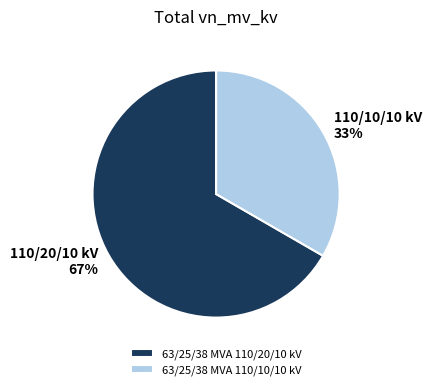

To the nearest percent, what is the combined percentage of 63/25/38 MVA 110/10/10 kV and 63/25/38 MVA 110/20/10 kV?

100%